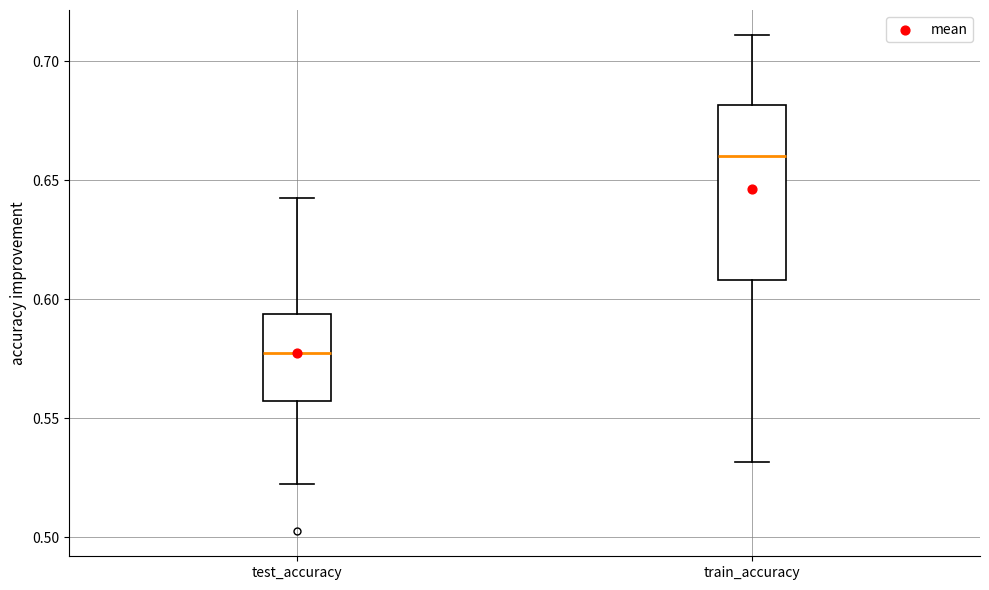

Where is the lower edge of the box for test_accuracy on the y-axis? The values are not printed on the chart, so give them approximately, as read against the axis.

0.555